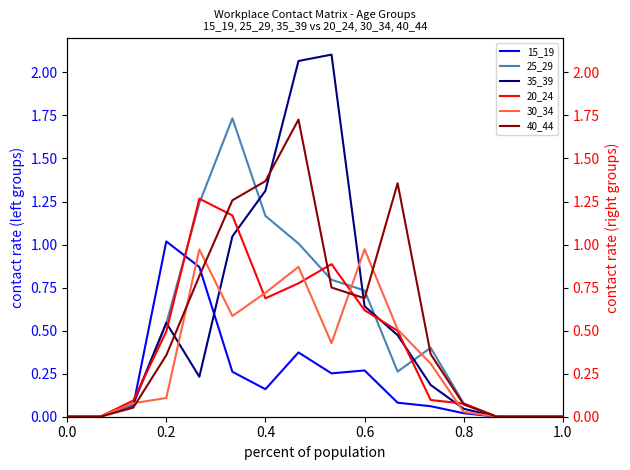

Which series has the largest range (max minus min)?

35_39